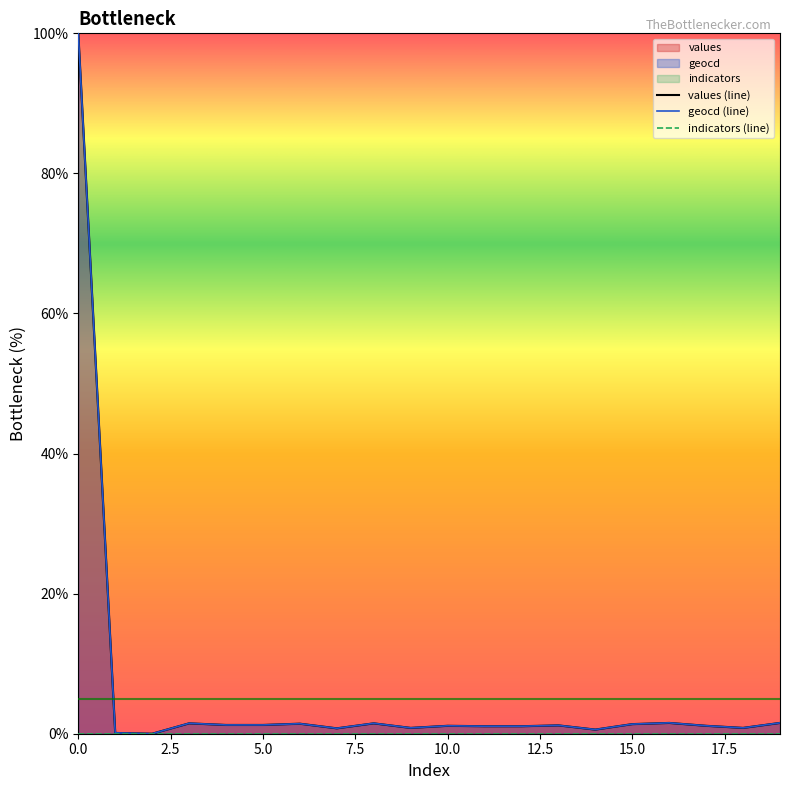

Rank the categories by geocd value from highest to lowest.

0, 16, 19, 3, 8, 6, 15, 4, 5, 13, 10, 17, 11, 12, 9, 18, 7, 14, 1, 2